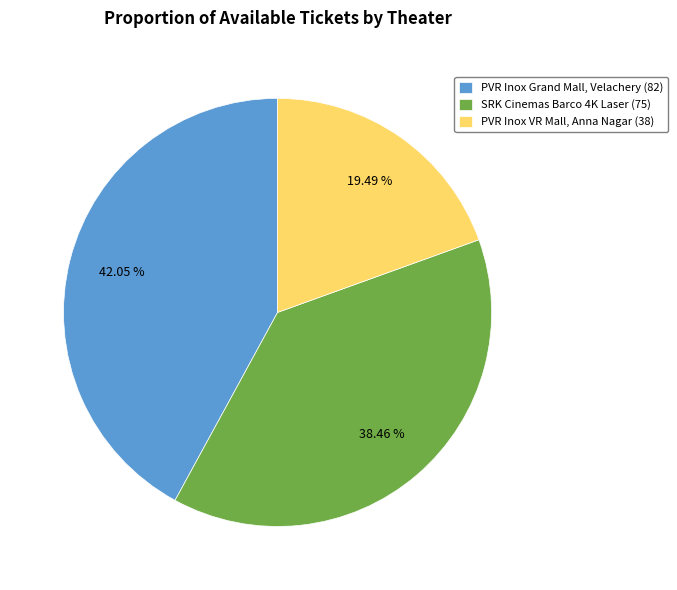

Is there any slice that represents more than half of the pie?

No